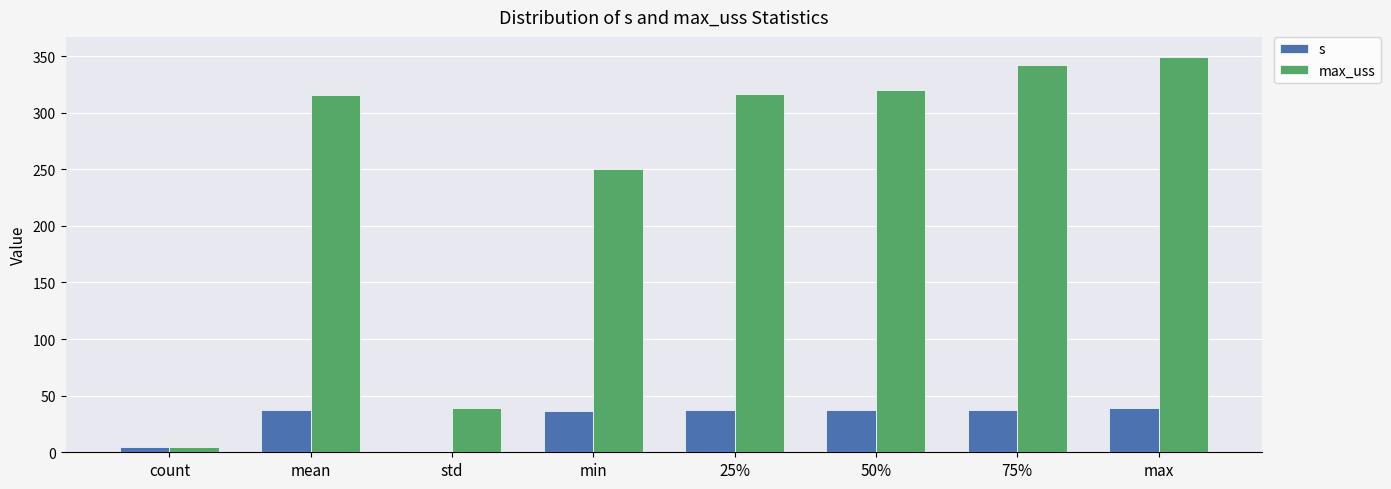

Which series has the largest total across all categories?

max_uss